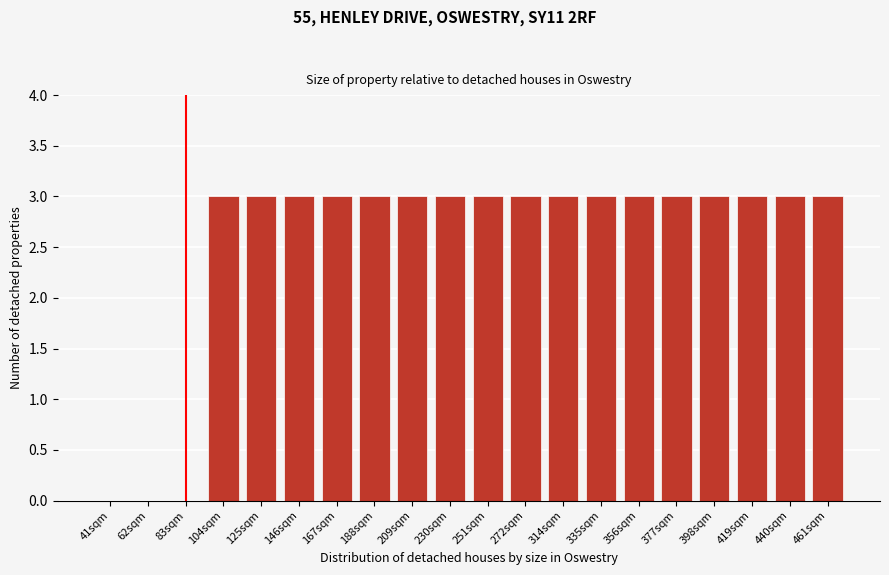

Reading left to right, extract all data points from this chart.

41sqm=0	62sqm=0	83sqm=0	104sqm=3	125sqm=3	146sqm=3	167sqm=3	188sqm=3	209sqm=3	230sqm=3	251sqm=3	272sqm=3	314sqm=3	335sqm=3	356sqm=3	377sqm=3	398sqm=3	419sqm=3	440sqm=3	461sqm=3